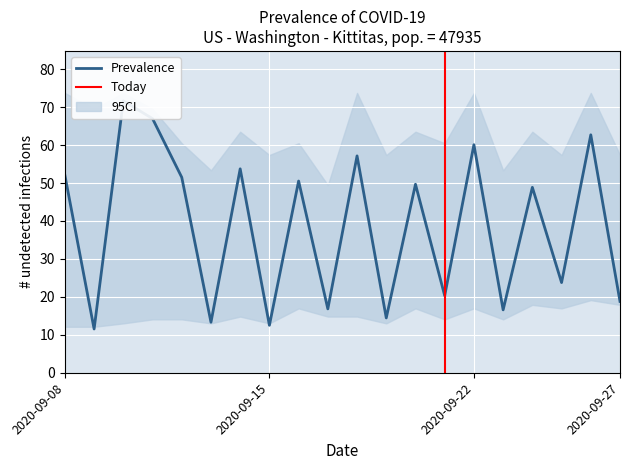

Where is the first local maximum for Prevalence_row1?

2